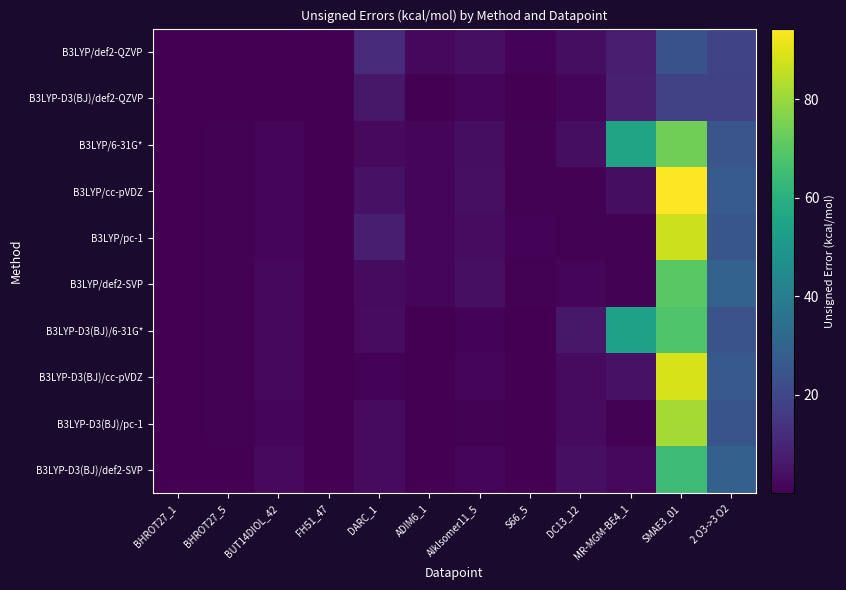

Between BHROT27_5 and BUT14DIOL_42, which series saw the biggest shift?

B3LYP-D3(BJ)/def2-SVP